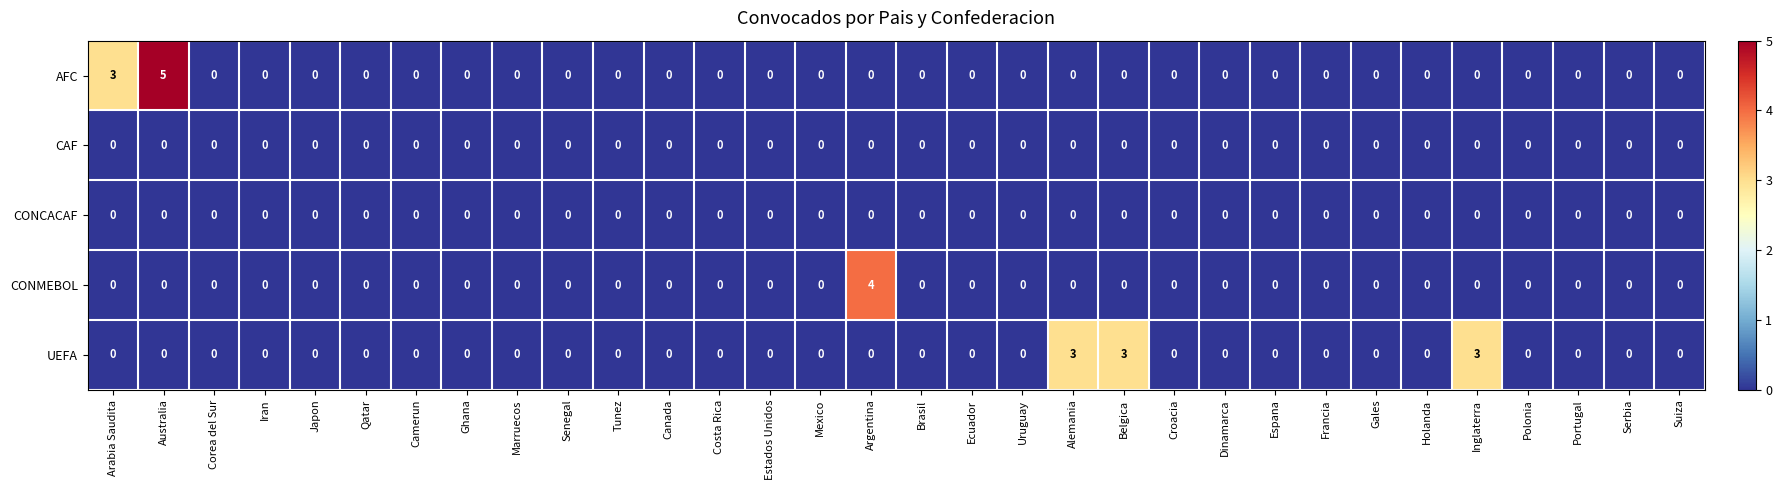

How many positive values does the AFC series have?

2